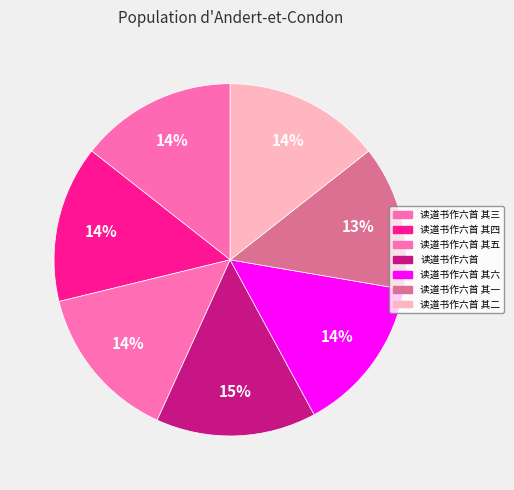

What percentage is the 读道书作六首 其五 slice, to the nearest percent?

14%